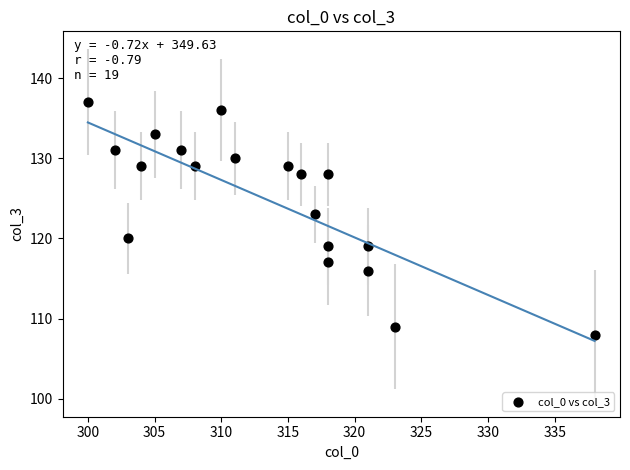

What is the range of X values (max minus min)?

38